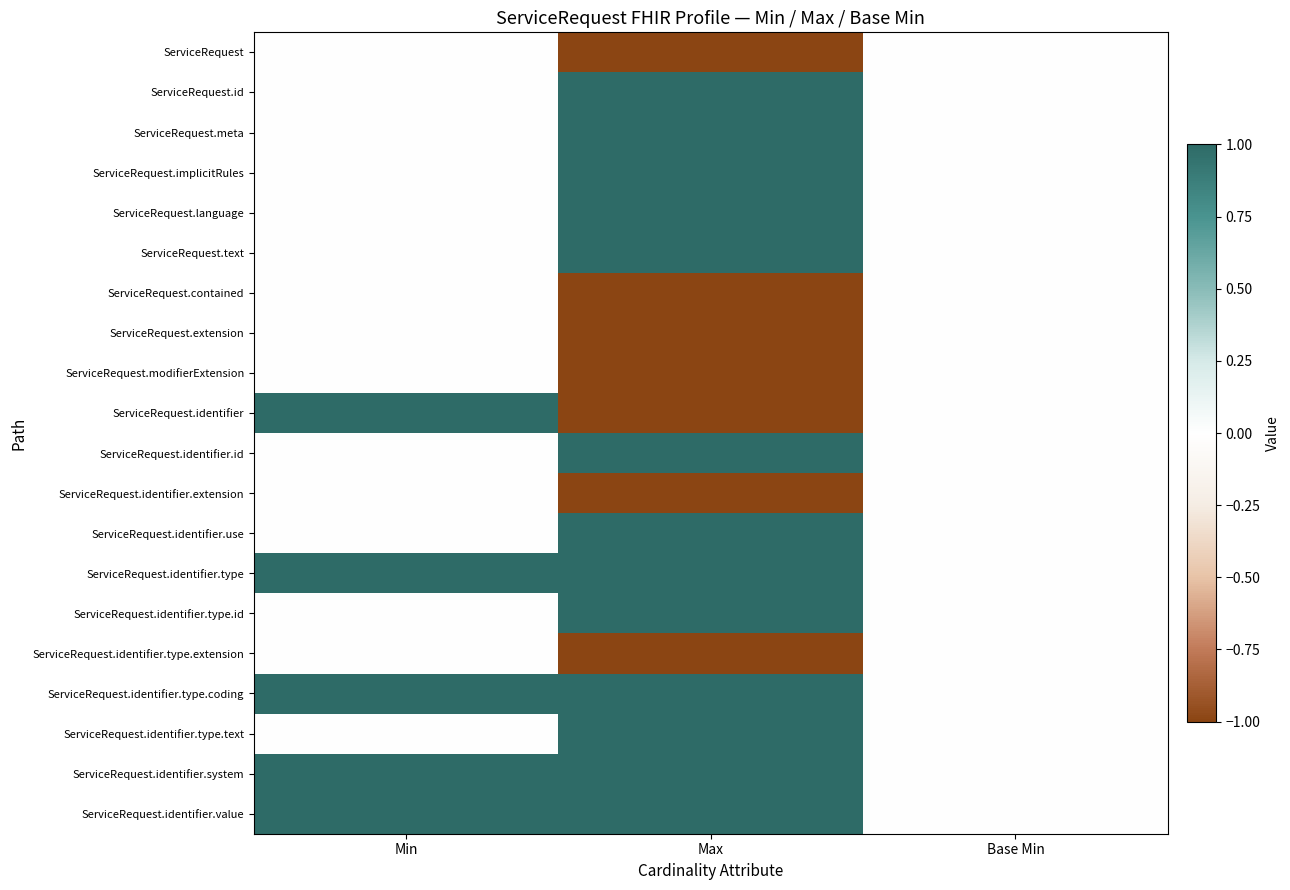

List the series in order of their peak value, highest first.

ServiceRequest.id, ServiceRequest.meta, ServiceRequest.implicitRules, ServiceRequest.language, ServiceRequest.text, ServiceRequest.identifier, ServiceRequest.identifier.id, ServiceRequest.identifier.use, ServiceRequest.identifier.type, ServiceRequest.identifier.type.id, ServiceRequest.identifier.type.coding, ServiceRequest.identifier.type.text, ServiceRequest.identifier.system, ServiceRequest.identifier.value, ServiceRequest, ServiceRequest.contained, ServiceRequest.extension, ServiceRequest.modifierExtension, ServiceRequest.identifier.extension, ServiceRequest.identifier.type.extension